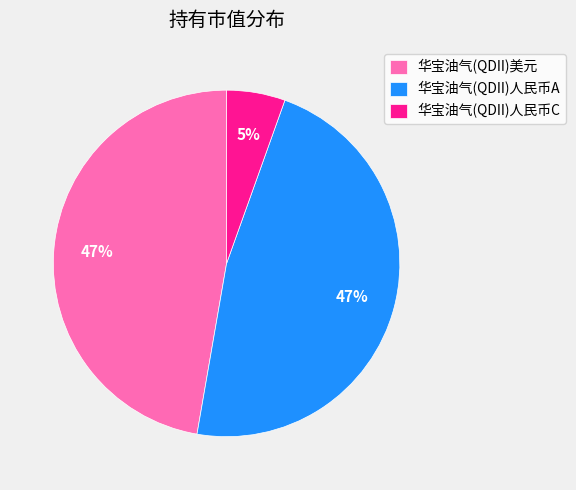

To the nearest percent, what is the average slice percentage?

33%